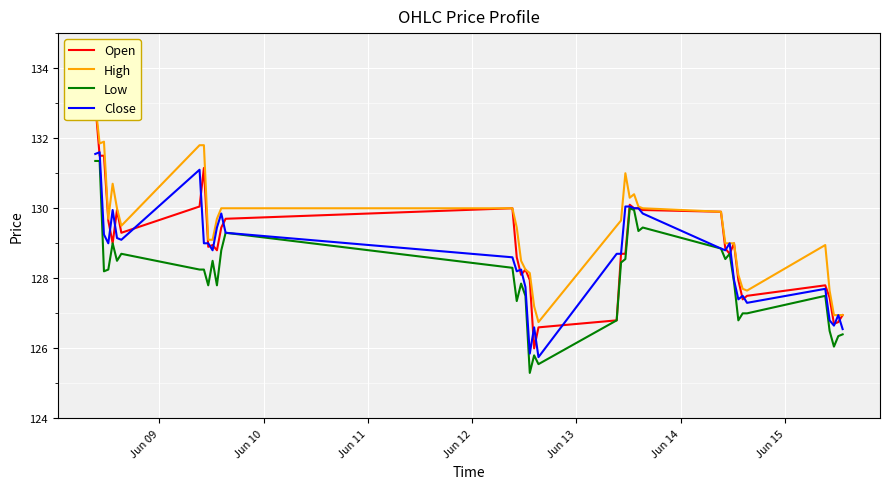

True or false: Open has more than 2 points higher than both neighbors.

True